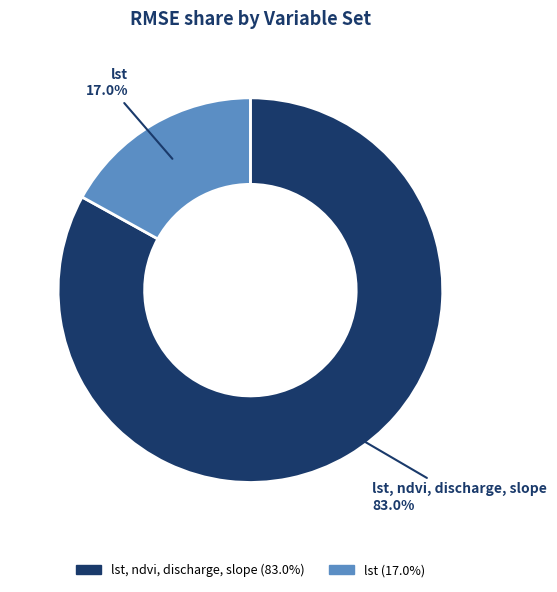

What is the largest slice in the pie chart?

lst, ndvi, discharge, slope